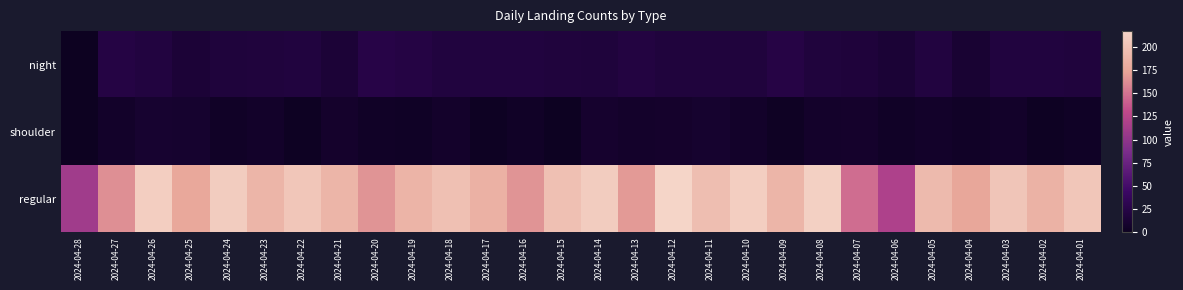

List the series in order of their peak value, lowest first.

shoulder, night, regular